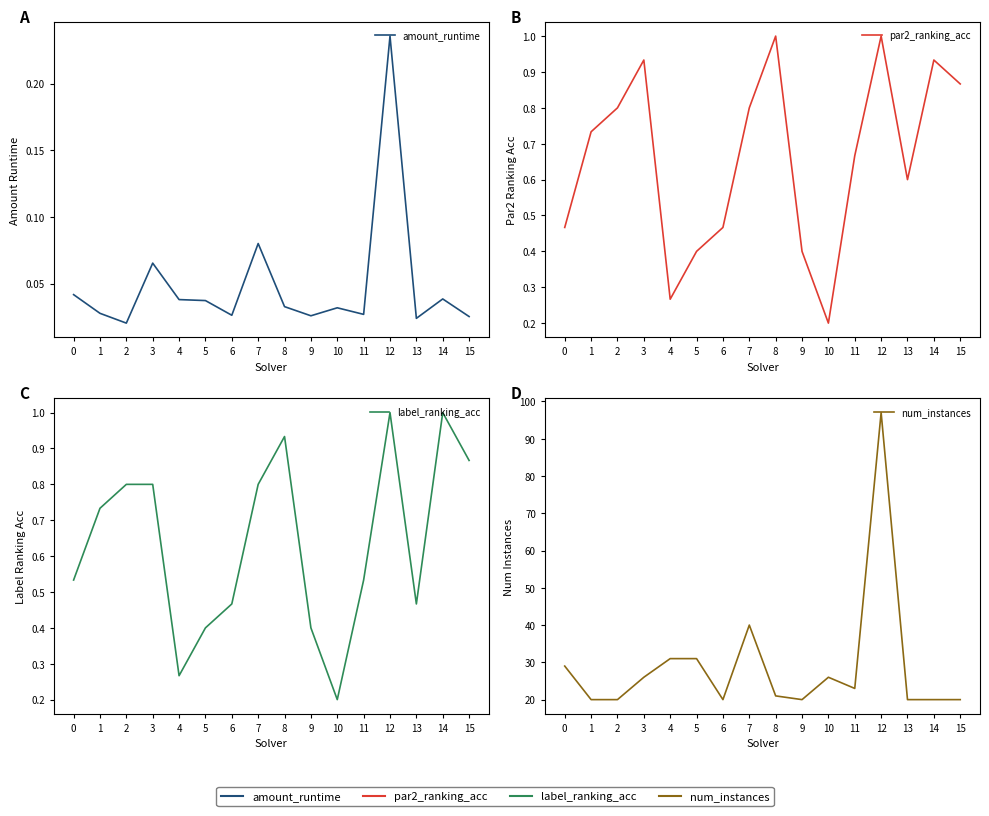

True or false: amount_runtime and par2_ranking_acc intersect in this chart.

False